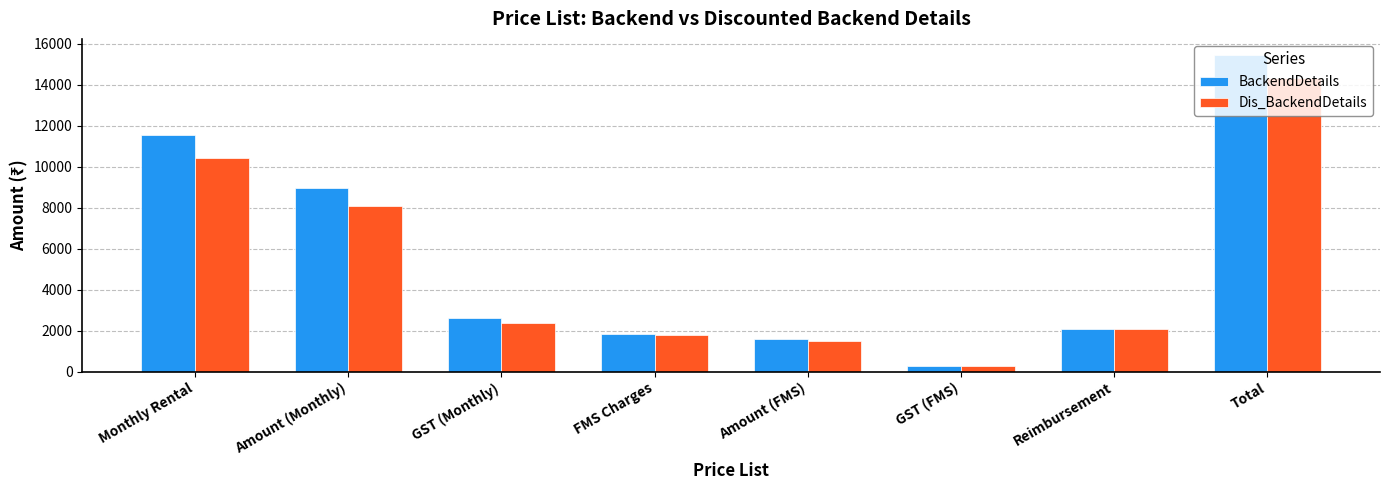

What is the total value across all series at GST (Monthly)?

4941.6